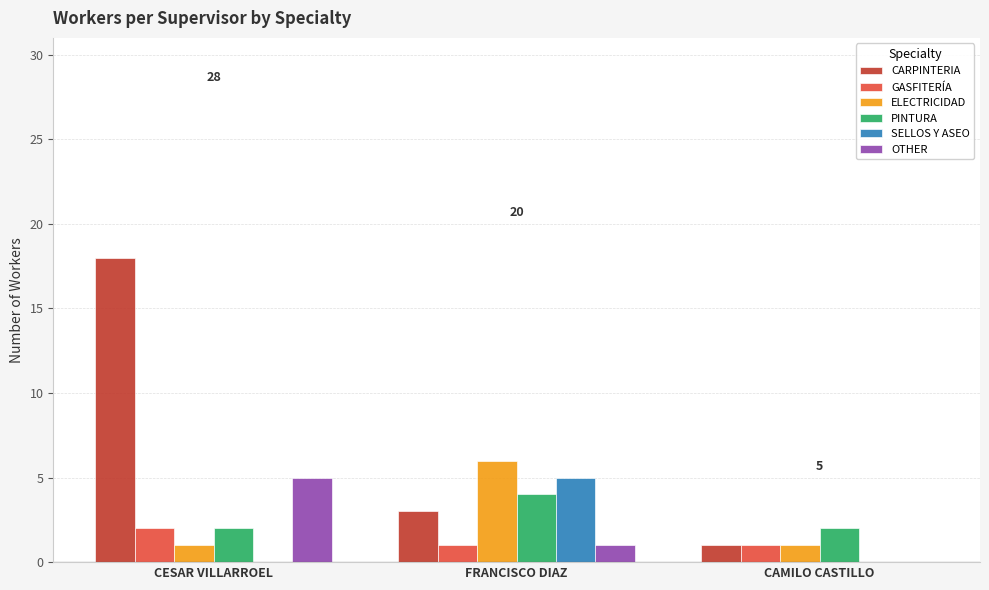

The value of SELLOS Y ASEO at CESAR VILLARROEL is 2. True or false?

False